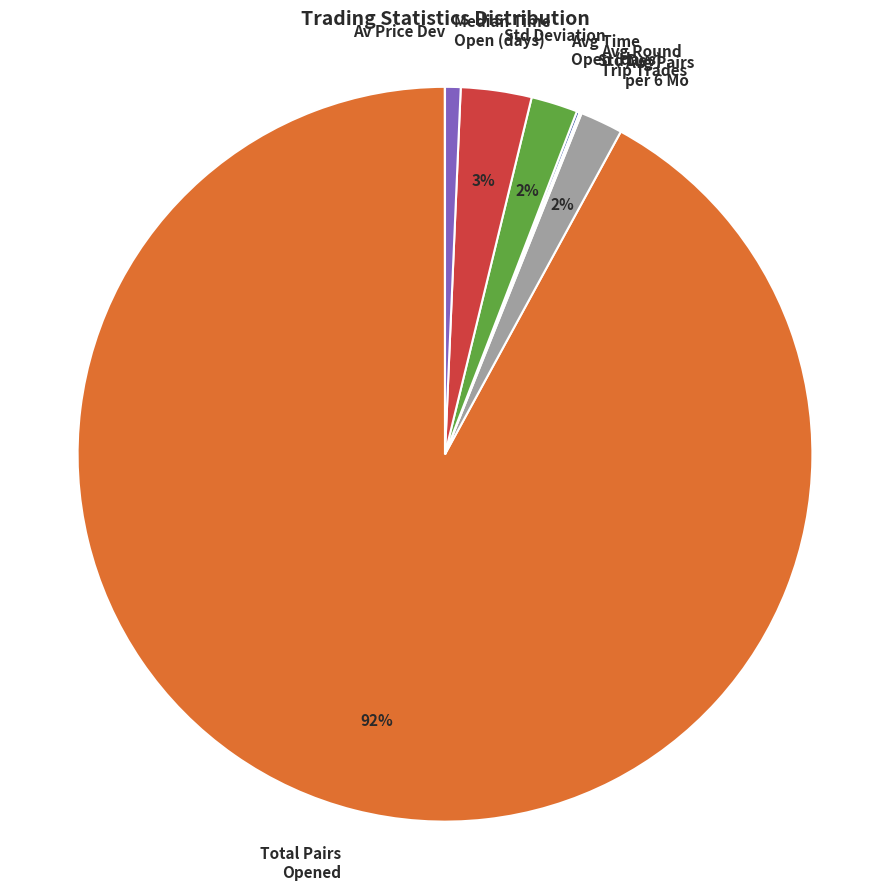

True or false: Median Time Open (days) accounts for 11% of the total.

False